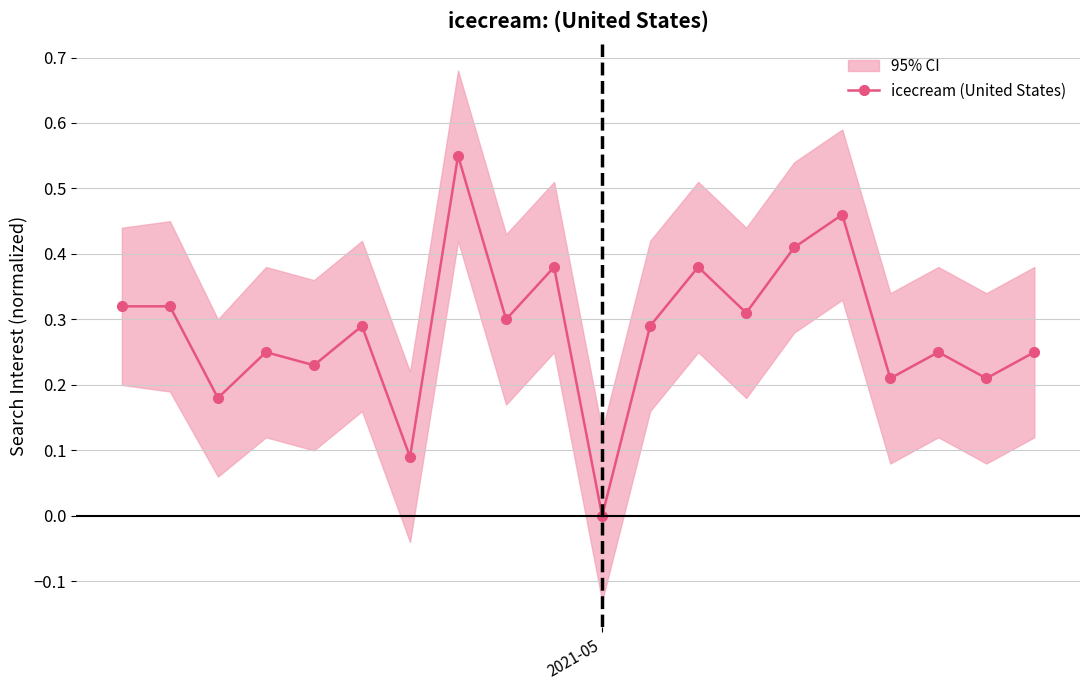

Count the values in the range 0 to 1.

20